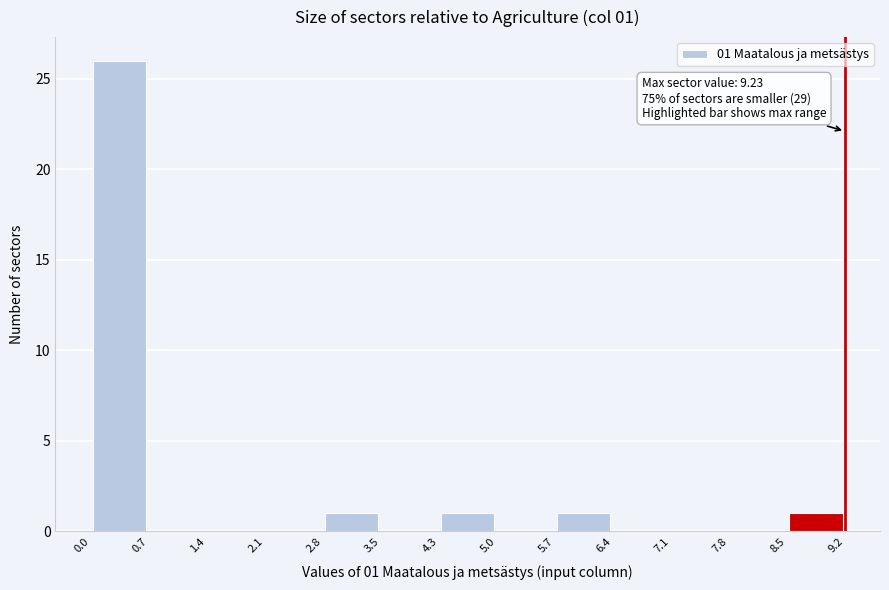

Which range on the x-axis has the tallest bar?

0.0 to 0.7